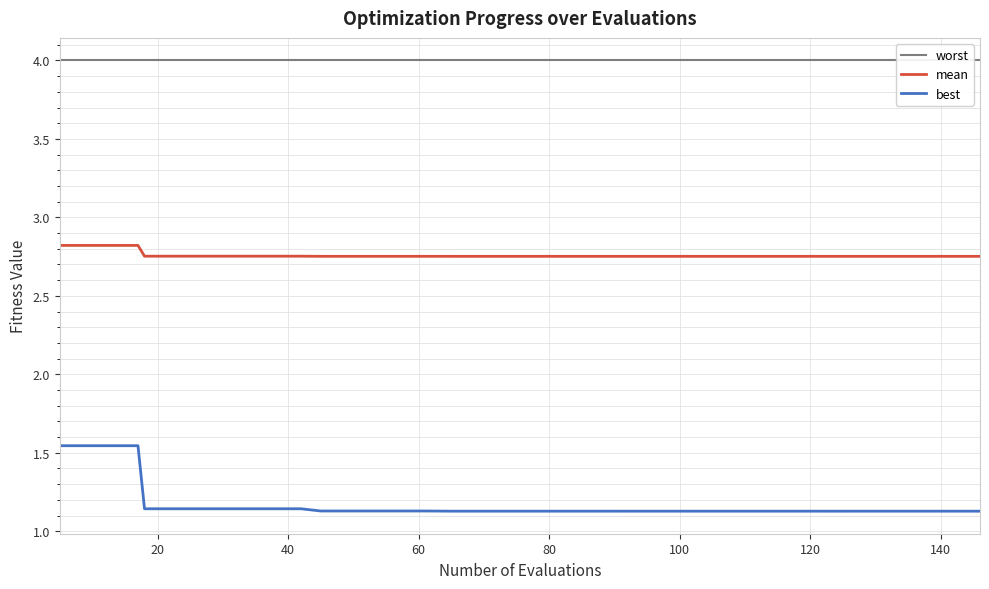

True or false: best and mean cross at least once.

False